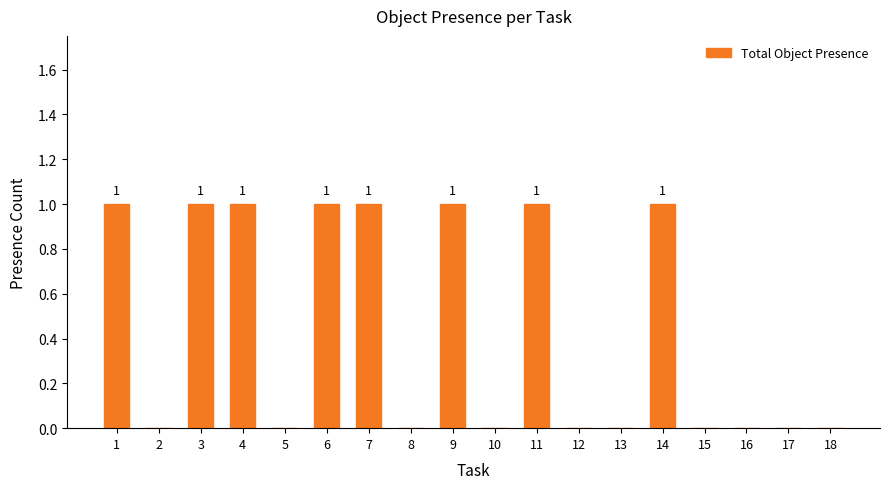

The chart shows a value of 0 at 12. True or false?

True